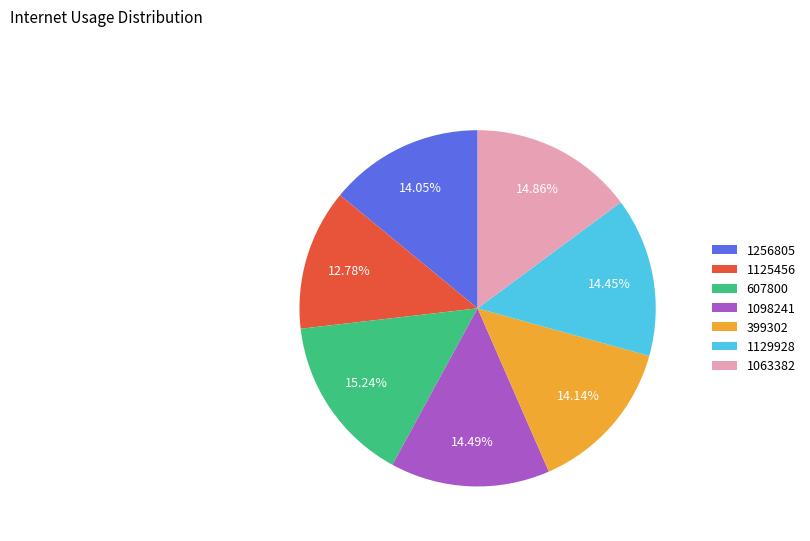

Does 399302 account for over 50% of the chart?

No